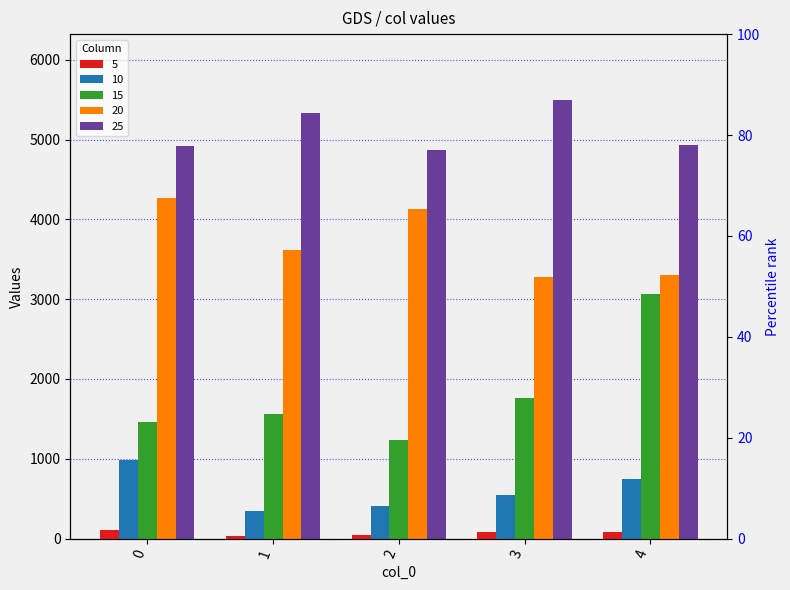

What is the sum of all 5 values?

350